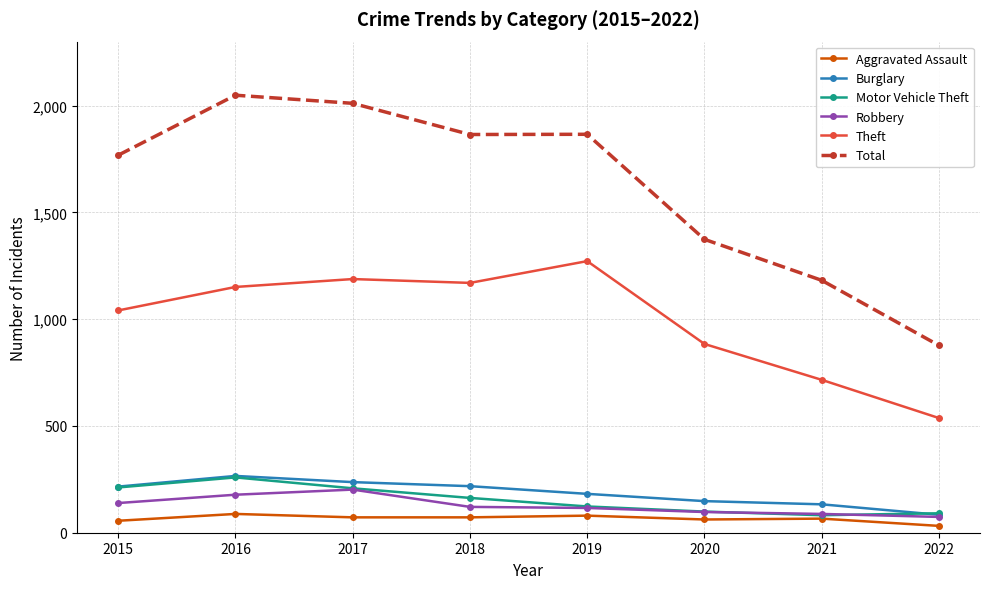

What is the value of the Motor Vehicle Theft point at the 3rd from the left?

208